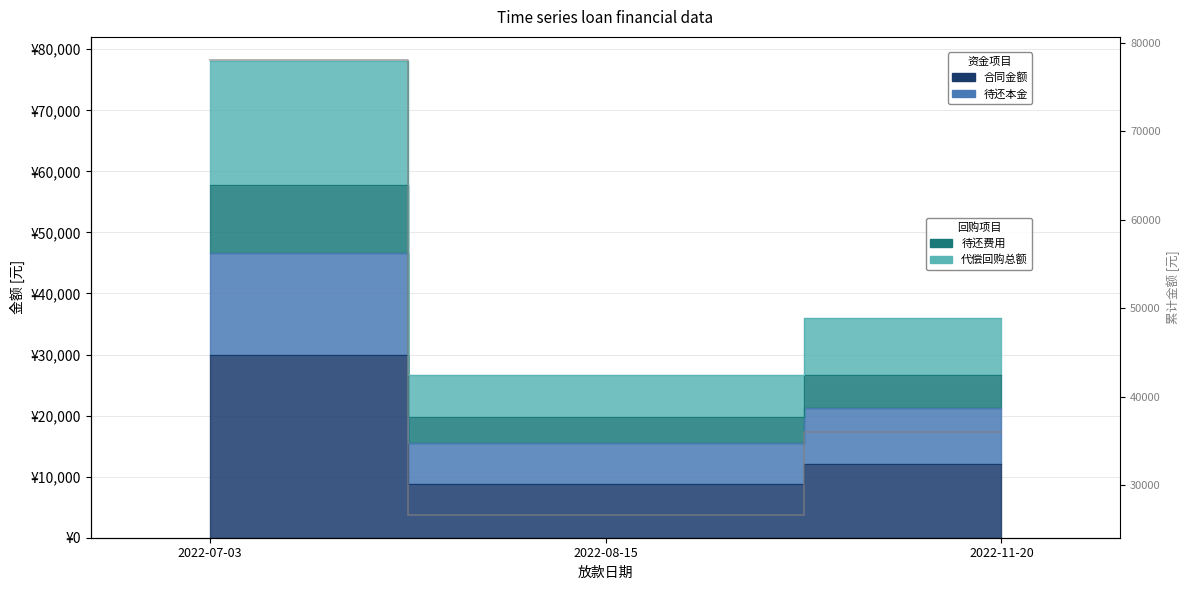

How many data points in 合同金额 are less than 12105?

1